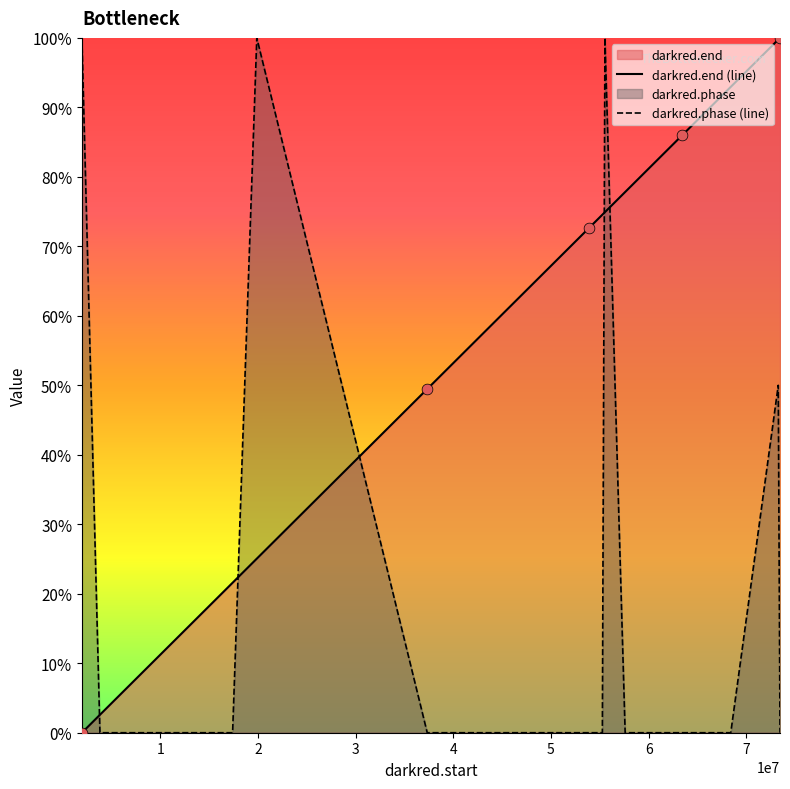

Which series reaches the maximum Y coordinate?

darkred.end (line)